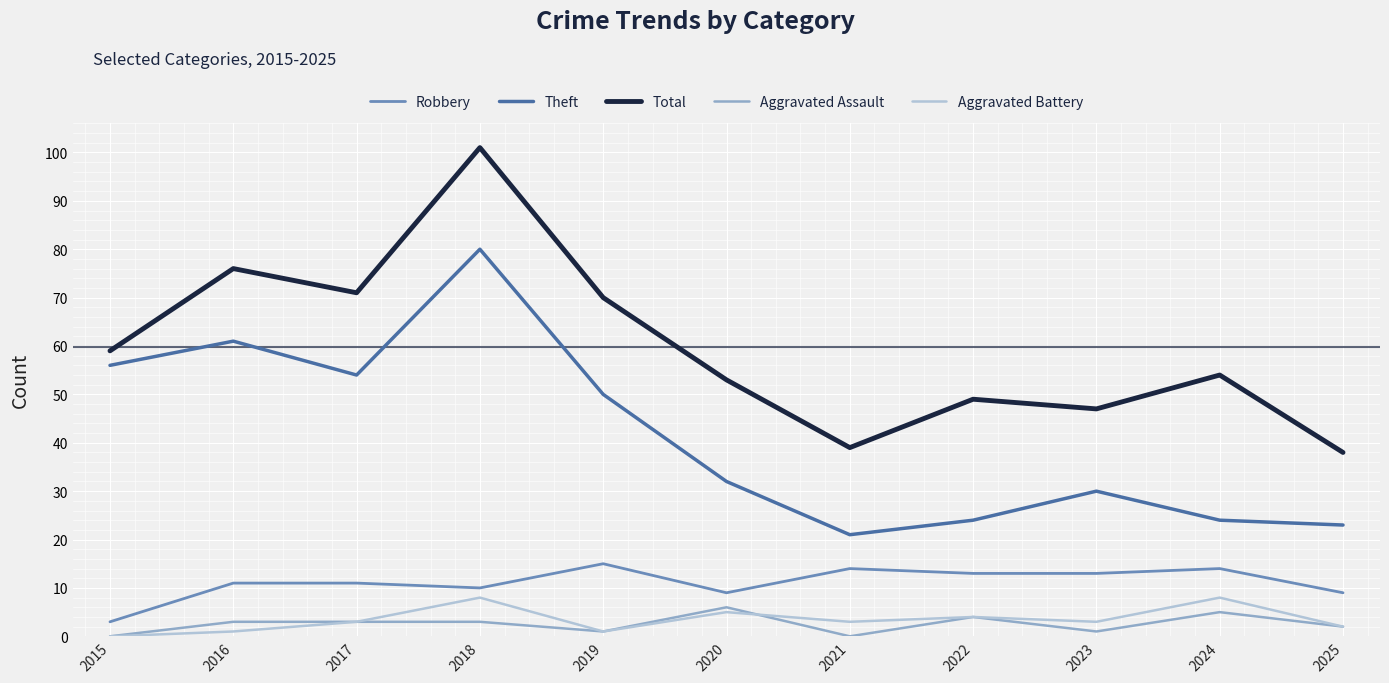

True or false: Theft and Robbery cross at least once.

False